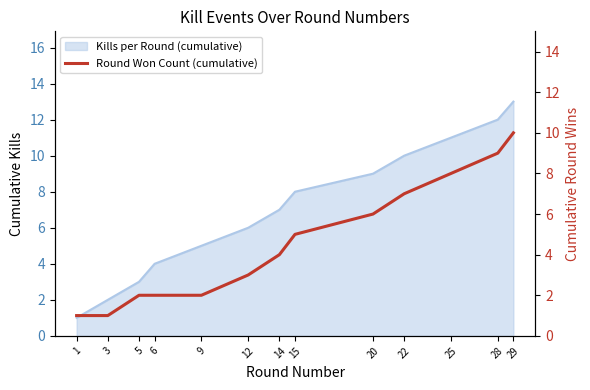

How many categories are shown in the chart?

13